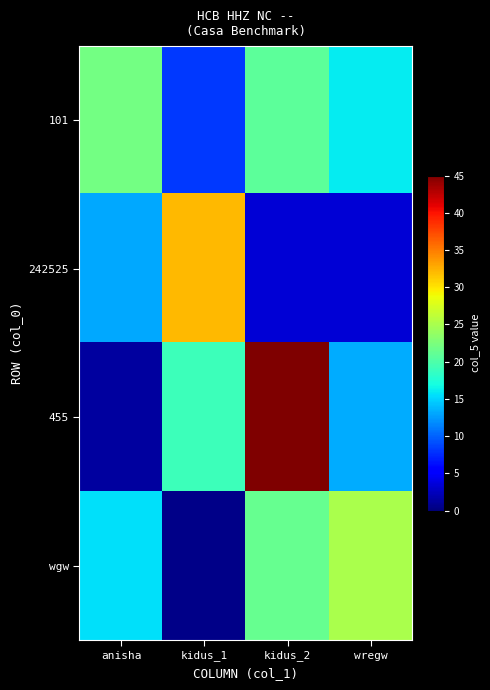

What is the total value across all series at anisha?

52.0